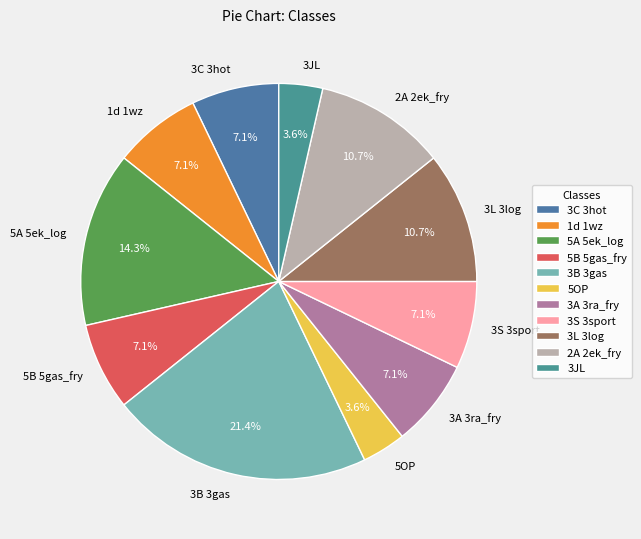

Is it true that 2A 2ek_fry is 11% of the pie?

True